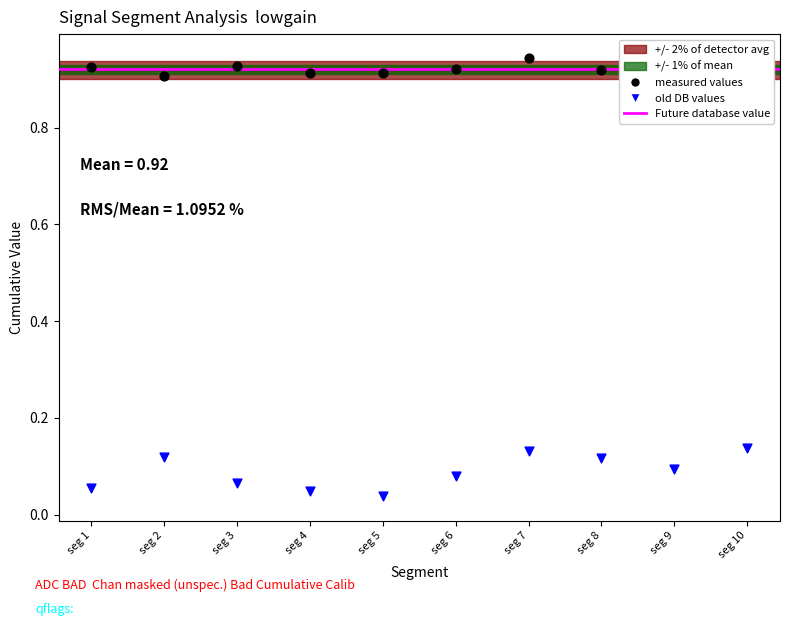

What is the total value across all series at seg 8?

1.0